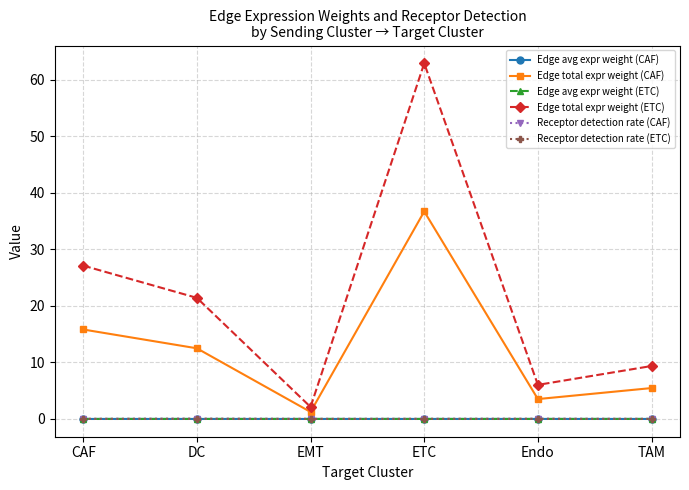

True or false: Edge avg expr weight (ETC) and Receptor detection rate (CAF) cross at least once.

False